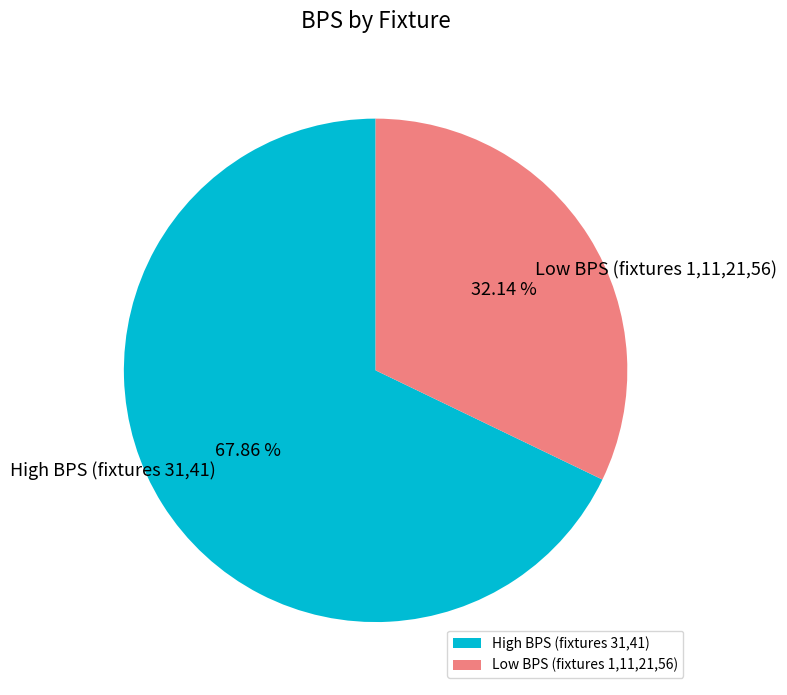

Which has a higher value, Low BPS (fixtures 1,11,21,56) or High BPS (fixtures 31,41)?

High BPS (fixtures 31,41)